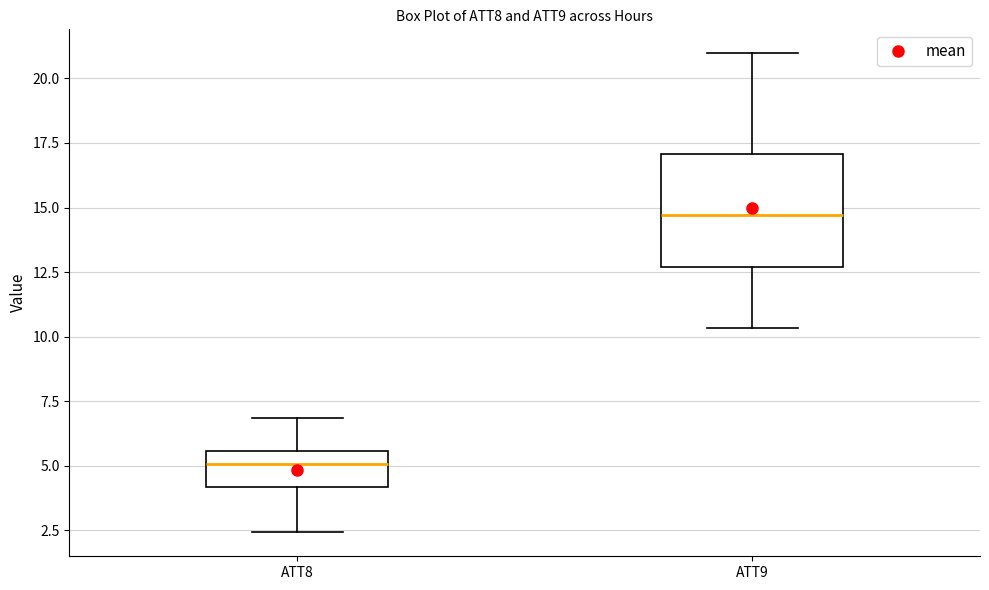

Comparing the boxes themselves (not the whiskers), which one is the tallest?

ATT9